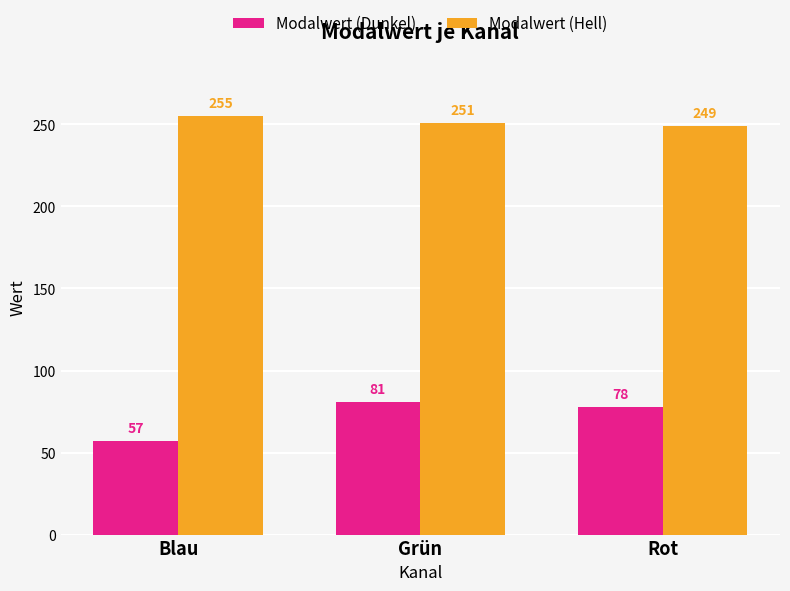

Between Blau and Rot, which series saw the biggest shift?

Modalwert (Dunkel)